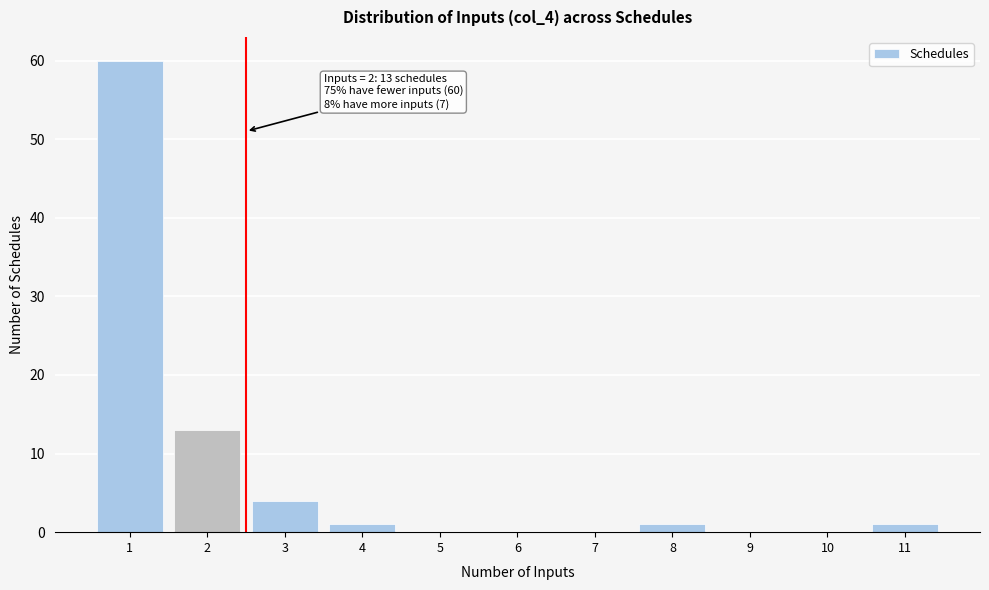

Reading left to right, what are all the values shown in this chart?

1=60	2=13	3=4	4=1	5=0	6=0	7=0	8=1	9=0	10=0	11=1